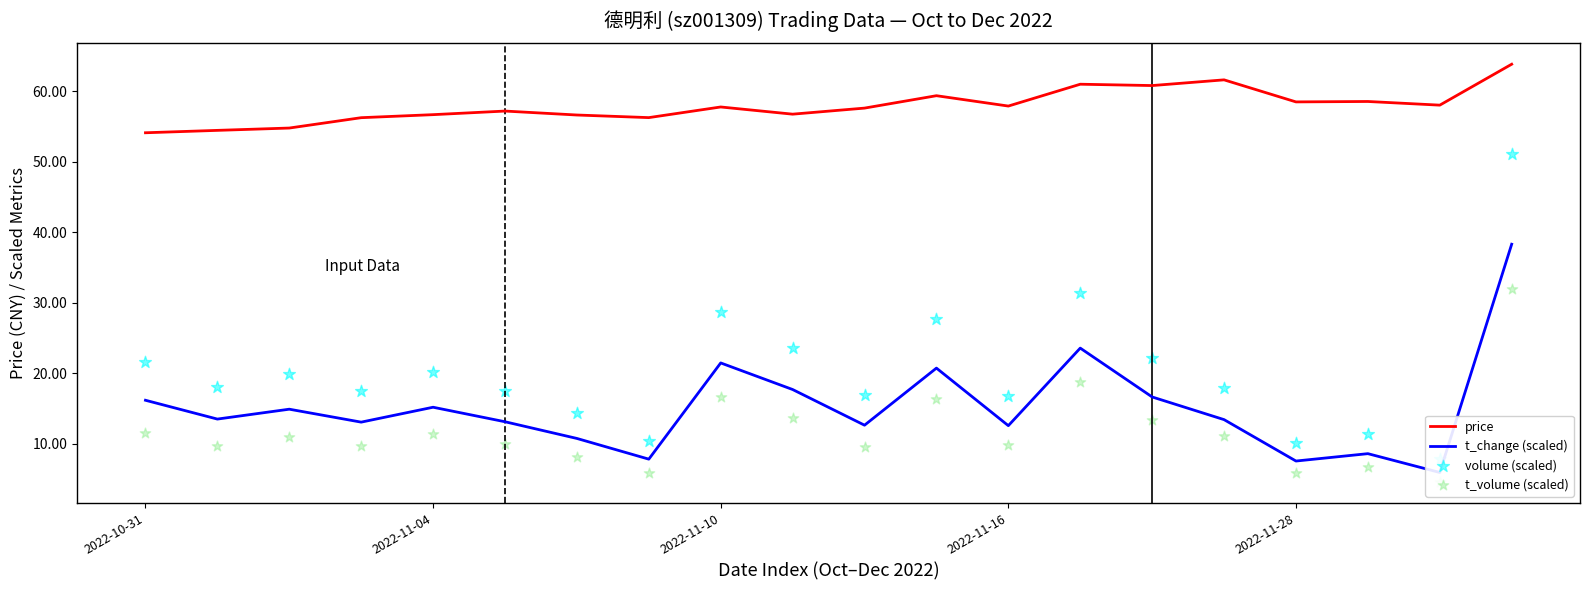

Which series has the largest total across all categories?

price